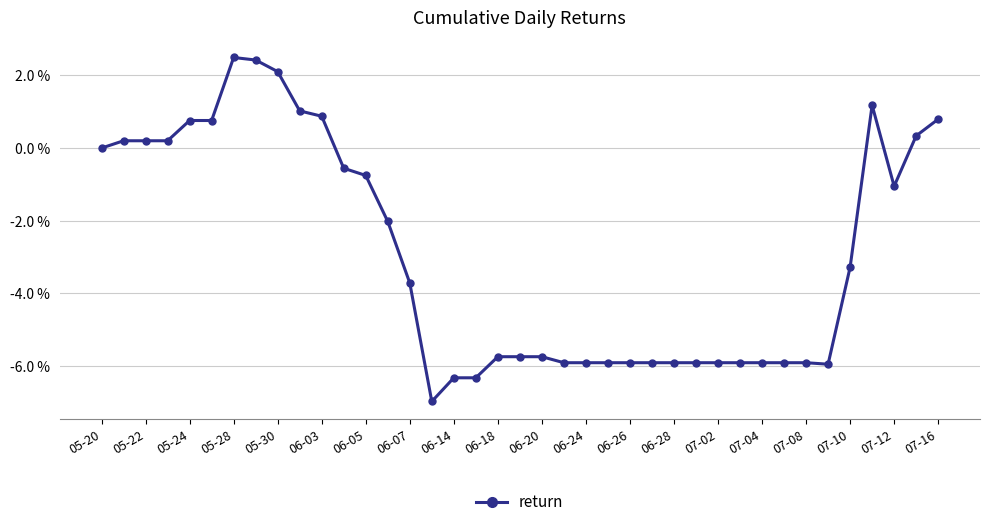

True or false: the data has more than 1 interior local peaks.

True